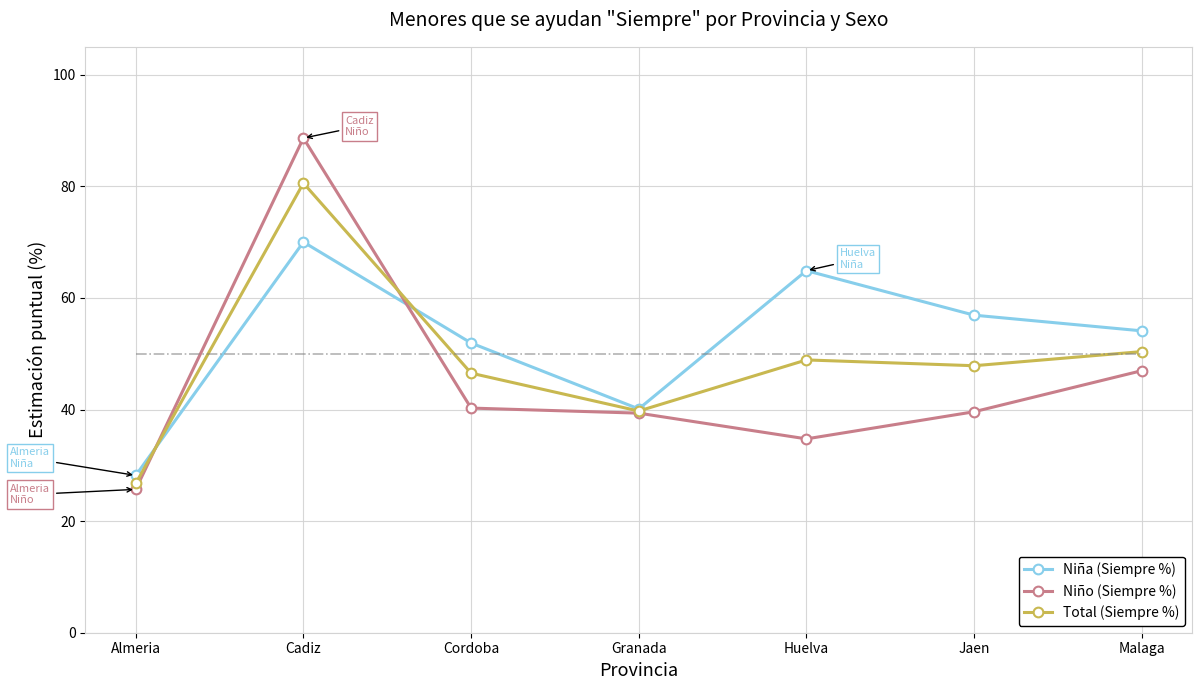

Which series has the widest spread of values?

Niño (Siempre %)